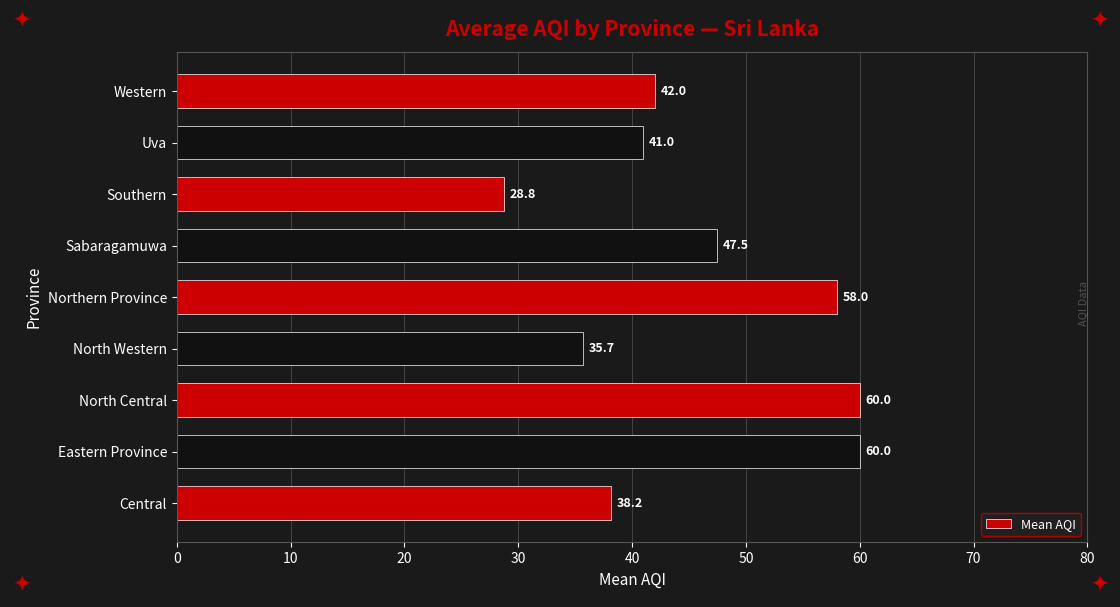

Is it true that the value at Eastern Province is 90.3?

False